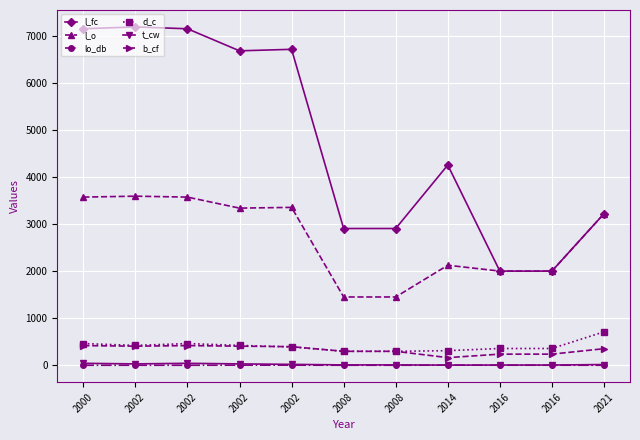

List the labels in order of l_fc value, largest first.

2002, 2000, 2002, 2002, 2002, 2014, 2021, 2008, 2008, 2016, 2016